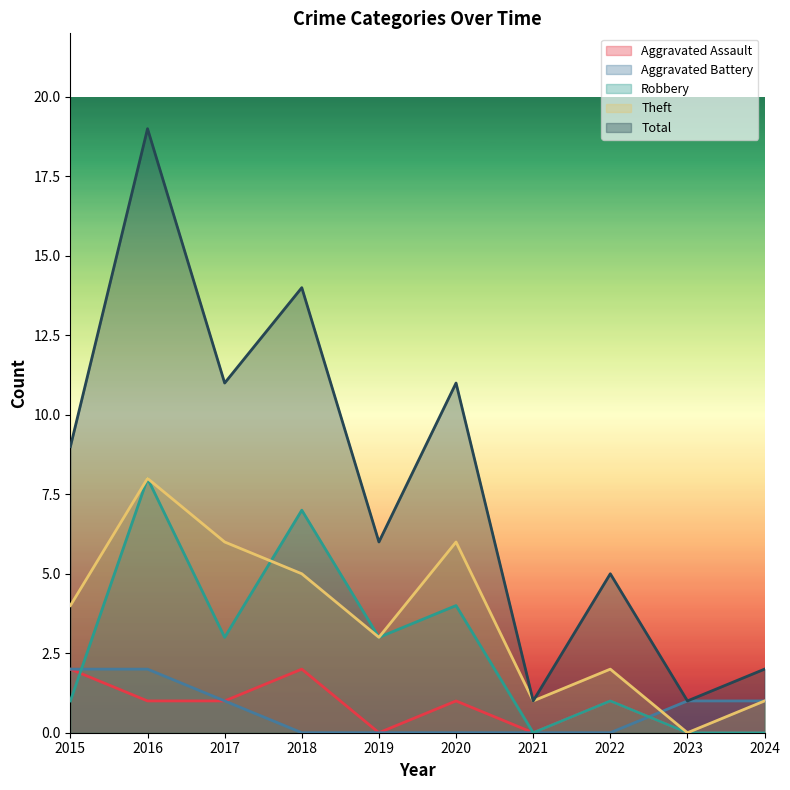

What is the maximum value for Theft?

8